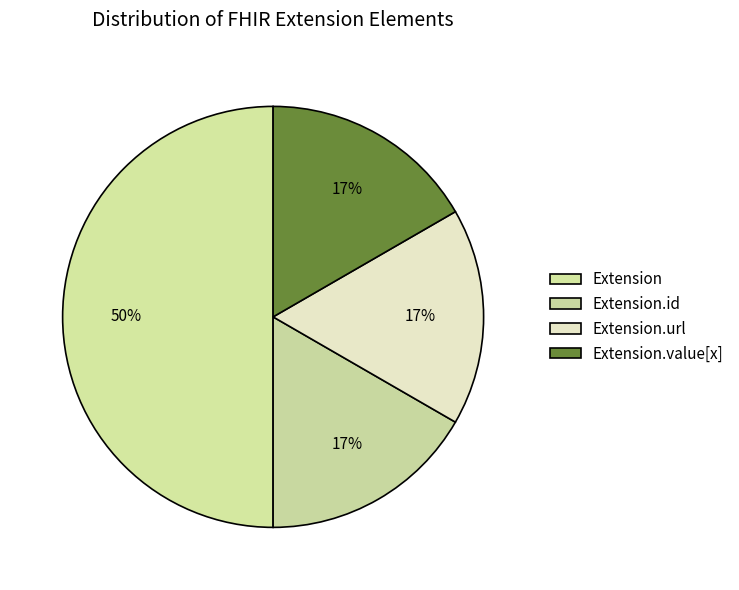

Do Extension and Extension.url together represent more than half of the pie?

Yes